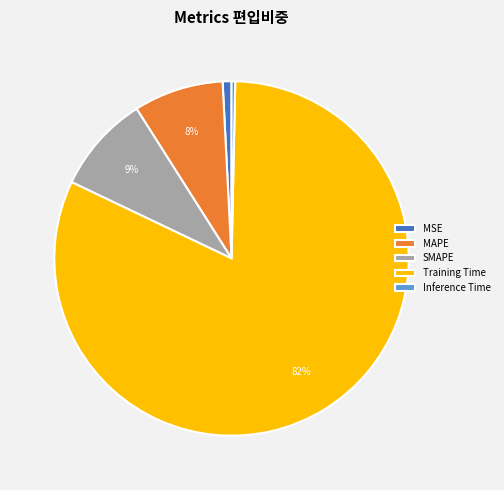

To the nearest percent, what percentage of the pie is MAPE?

8%